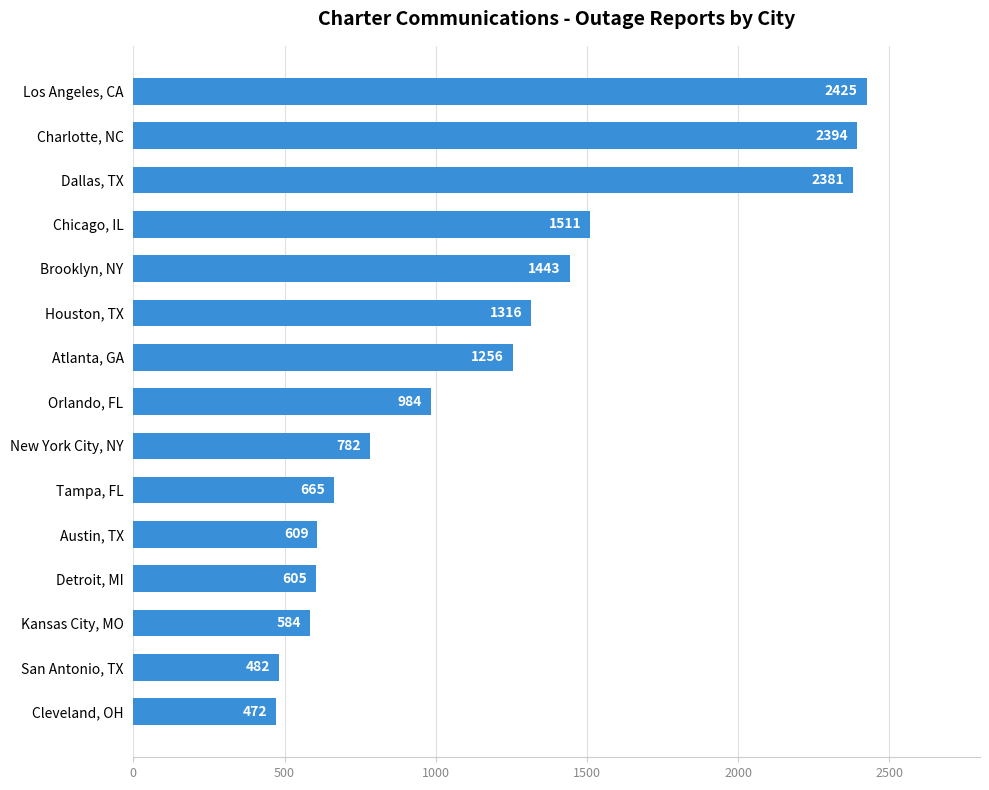

Reading bottom to top, transcribe all the data shown in this chart.

472	482	584	605	609	665	782	984	1256	1316	1443	1511	2381	2394	2425